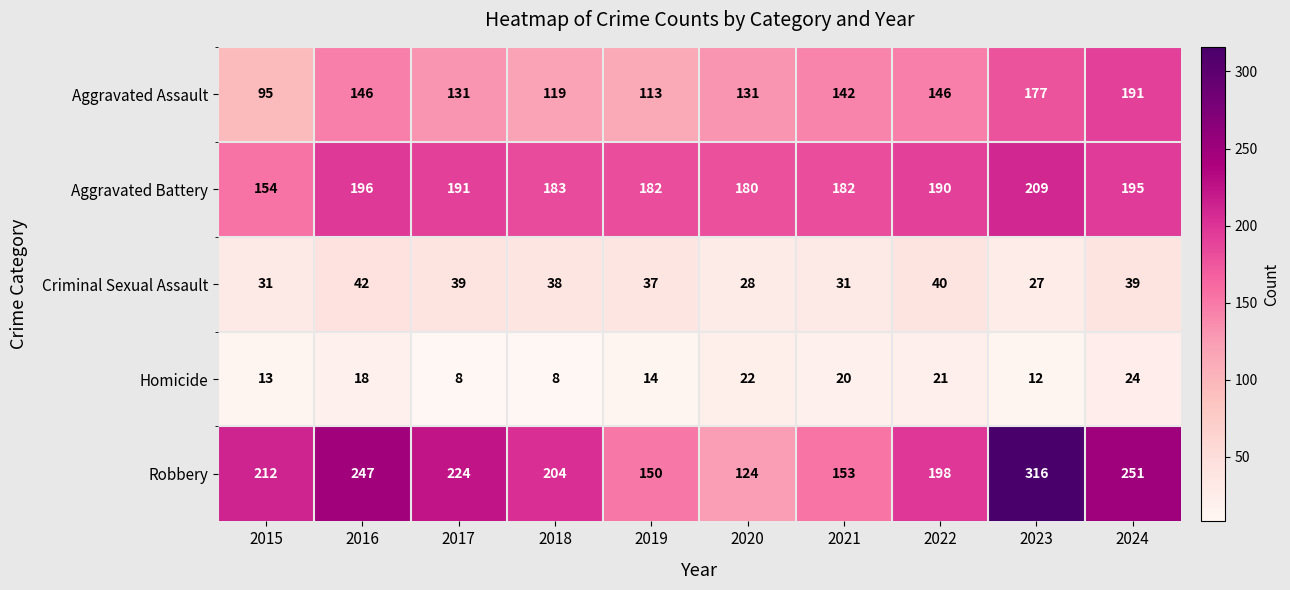

What is the difference between the Criminal Sexual Assault values at 2018 and 2015?

7